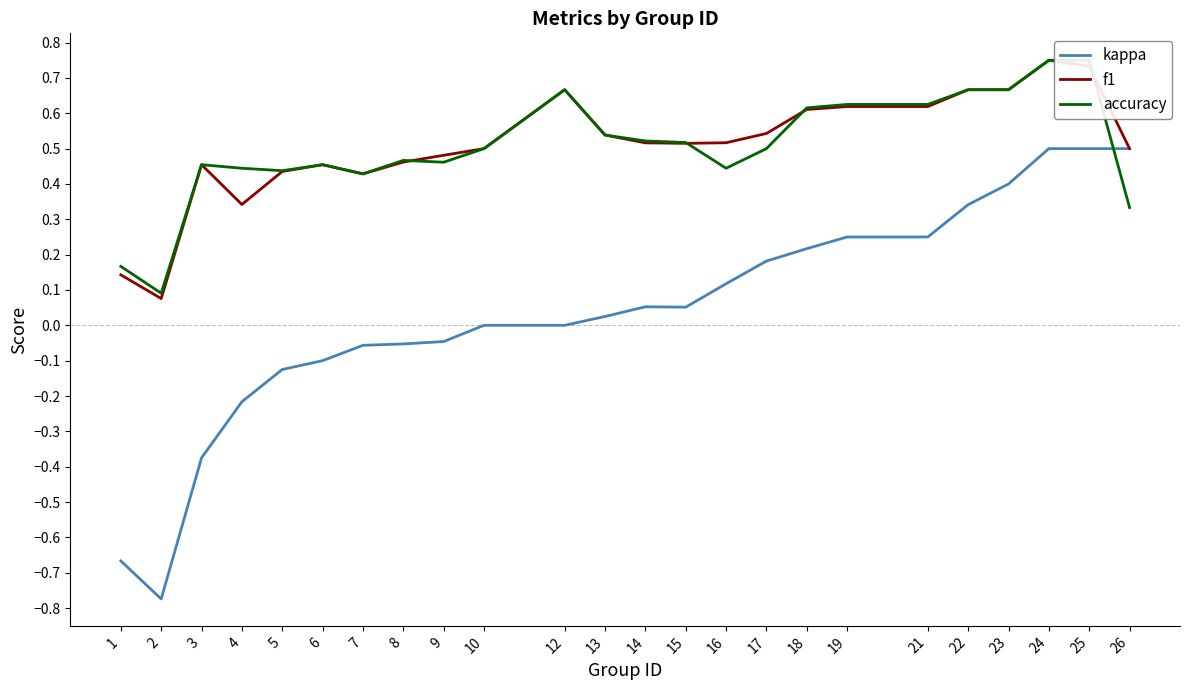

What value does the kappa series have at 15?

0.1